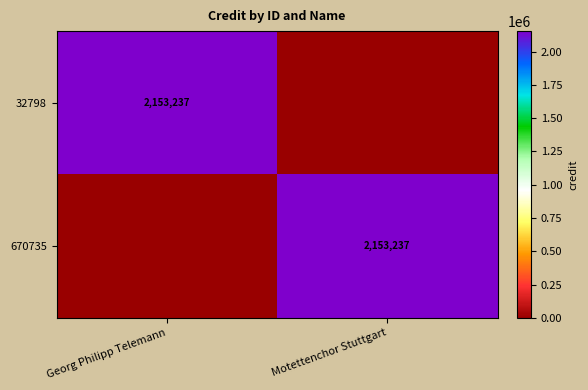

At which category is the sum across all series the highest?

Georg Philipp Telemann